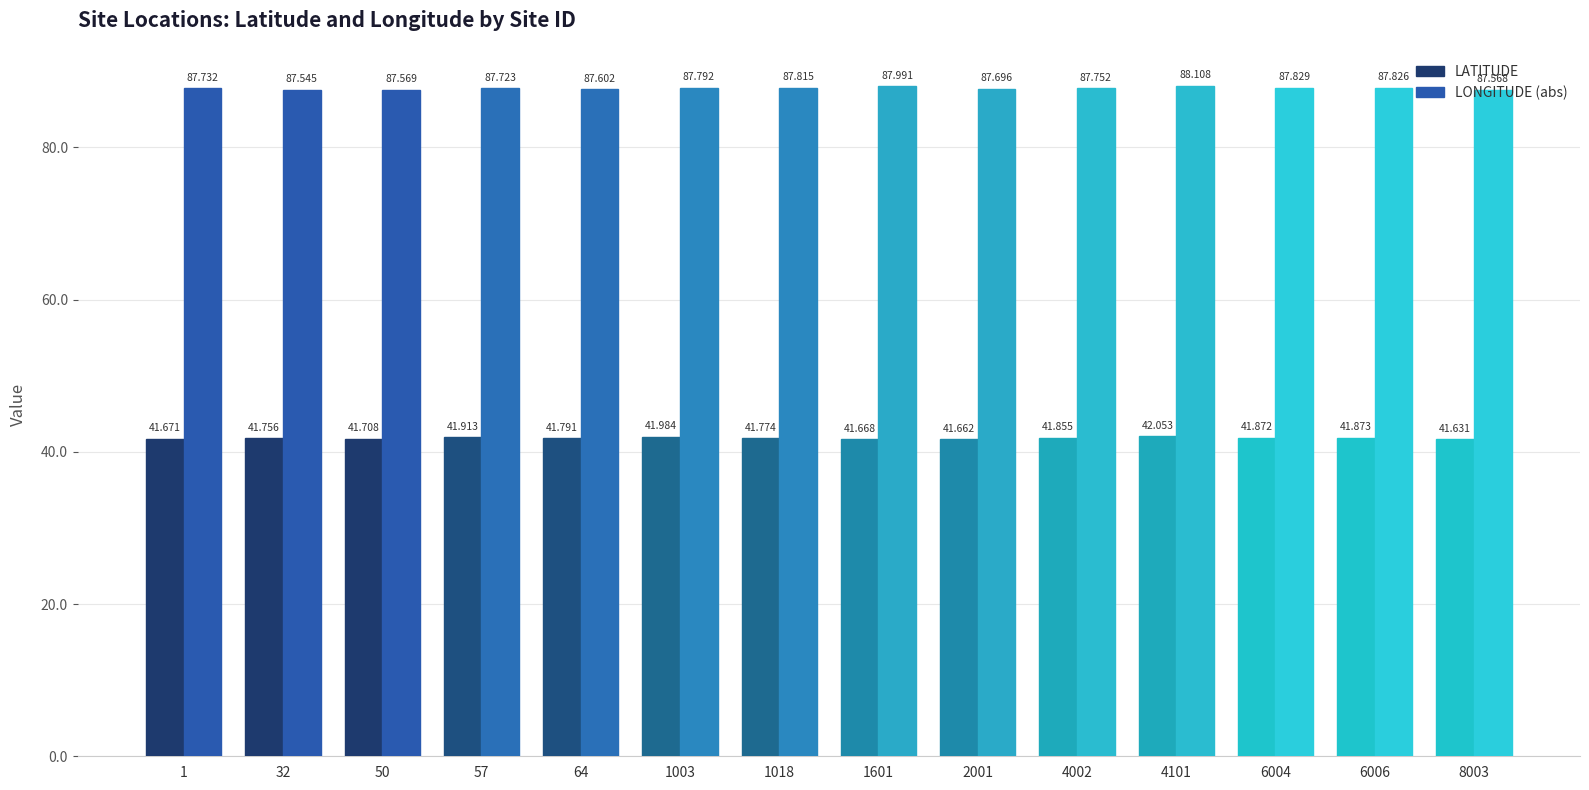

Reading right to left, list all the values displayed in this chart.

LATITUDE: 41.6	41.9	41.9	42.1	41.9	41.7	41.7	41.8	42.0	41.8	41.9	41.7	41.8	41.7
LONGITUDE (abs): 87.6	87.8	87.8	88.1	87.8	87.7	88.0	87.8	87.8	87.6	87.7	87.6	87.5	87.7